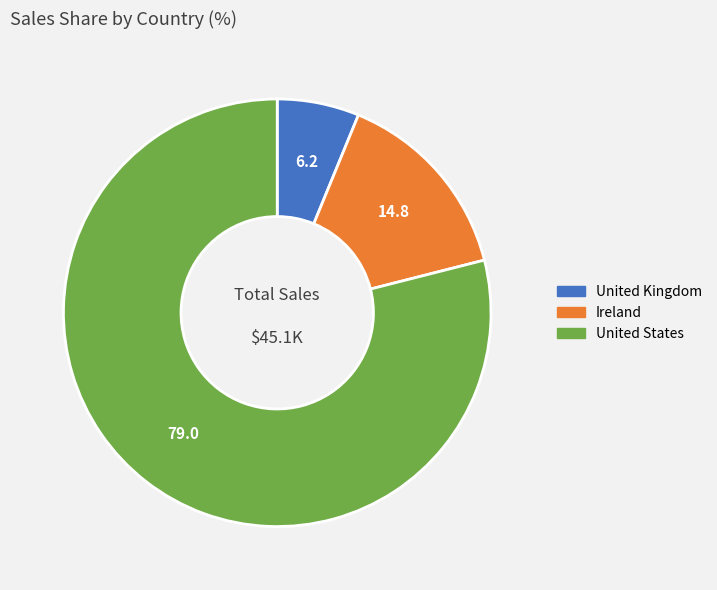

How many slices are in this pie chart?

3